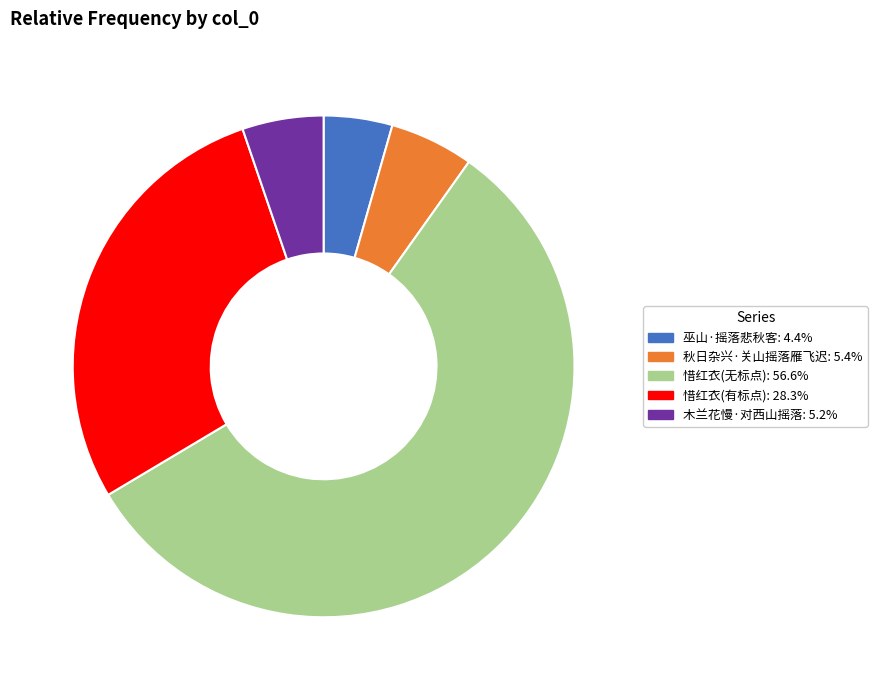

What is the smallest slice in the pie chart?

巫山·摇落悲秋客